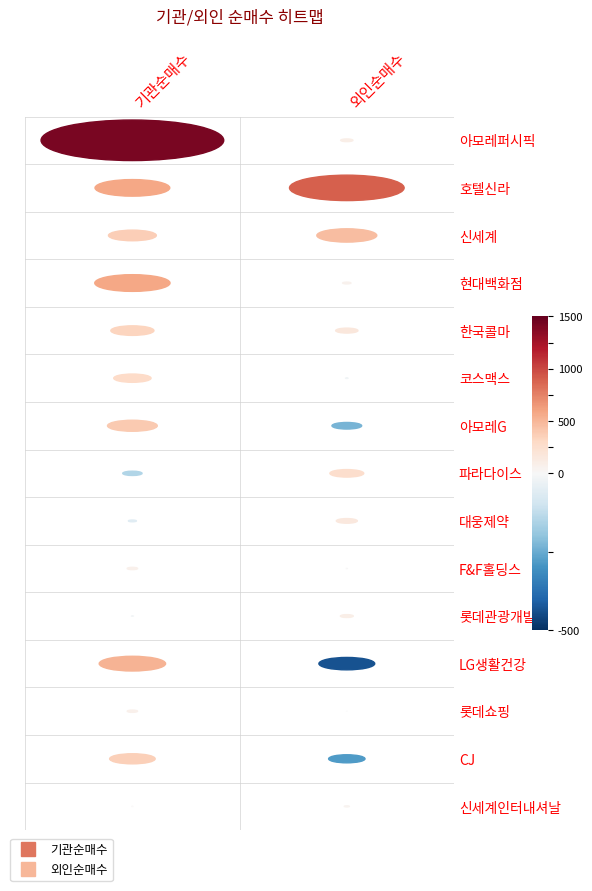

Reading left to right, list all the values displayed in this chart.

아모레퍼시픽: 0=1420	1=95
호텔신라: 0=581	1=891
신세계: 0=372	1=466
현대백화점: 0=585	1=64
한국콜마: 0=335	1=173
코스맥스: 0=290	1=-19
아모레G: 0=387	1=-231
파라다이스: 0=-150	1=263
대웅제약: 0=-62	1=163
F&F홀딩스: 0=81	1=7
롯데관광개발: 0=-14	1=100
LG생활건강: 0=516	1=-434
롯데쇼핑: 0=80	1=-2
CJ: 0=354	1=-283
신세계인터내셔날: 0=5	1=39